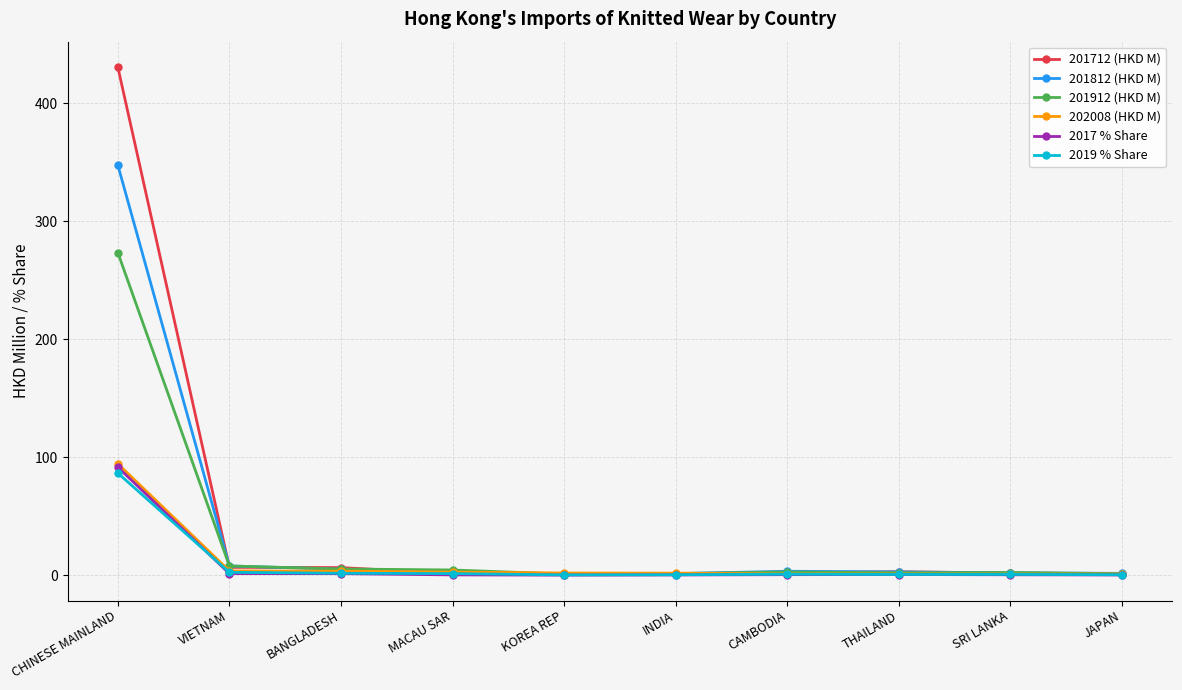

Which series has the widest spread of values?

201712 (HKD M)